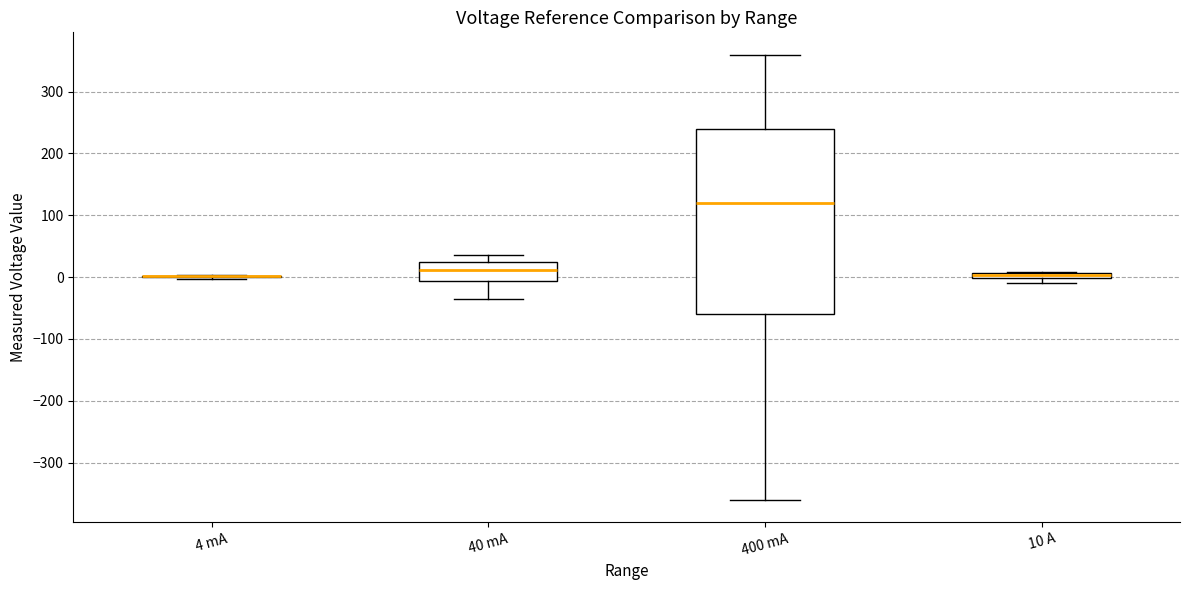

Comparing the boxes themselves (not the whiskers), which one is the tallest?

400 mA